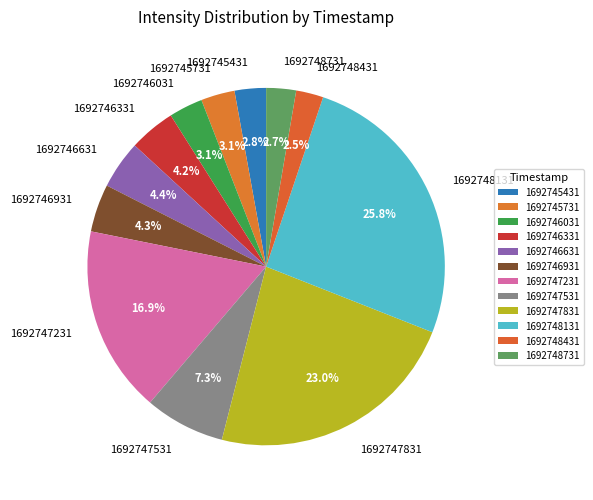

Does any single category account for the majority?

No